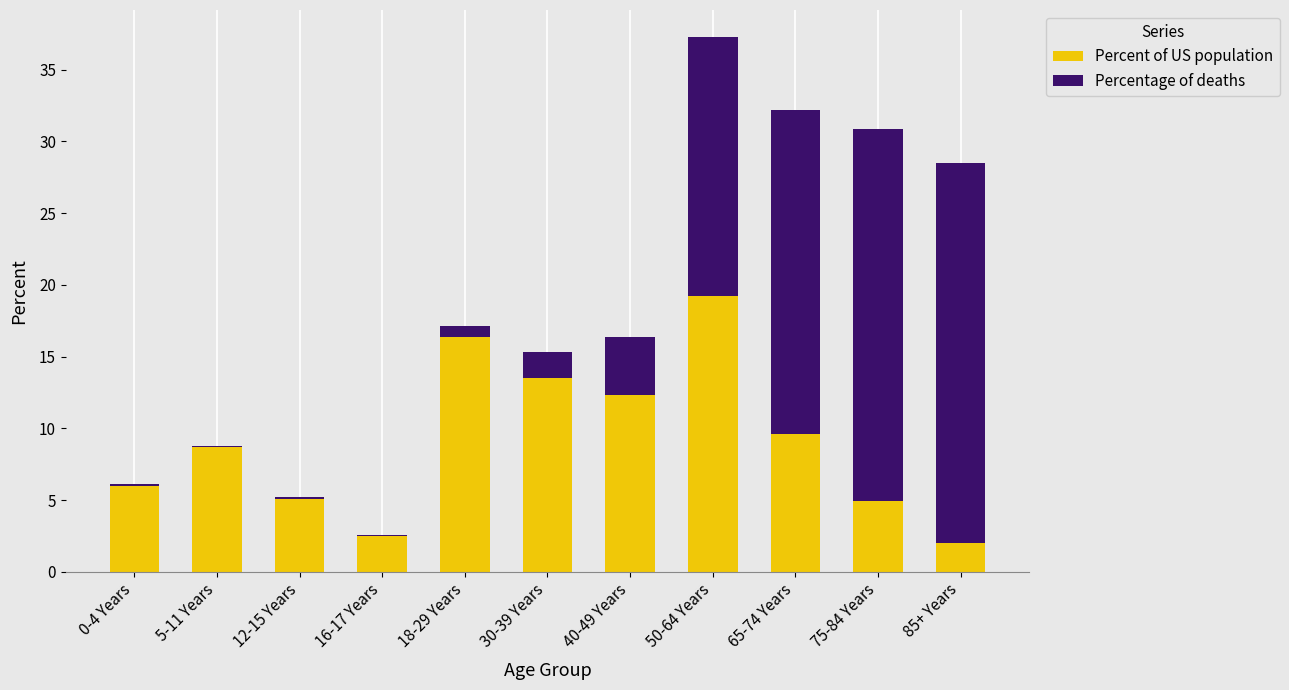

What is the total value across all series at 85+ Years?

28.5